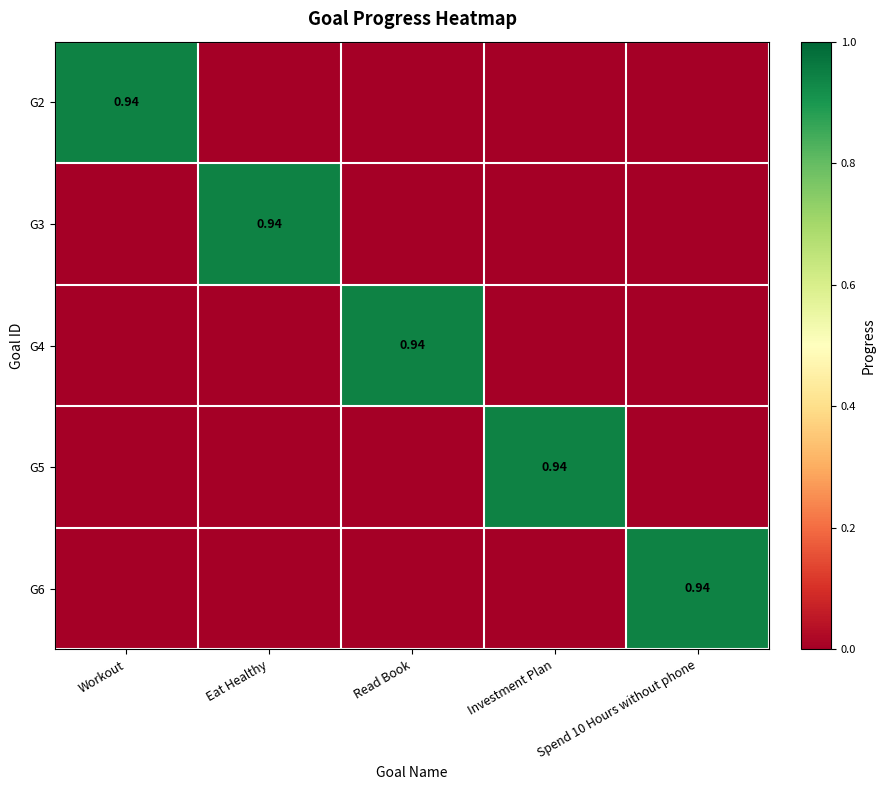

What is the difference between the highest and lowest values at Workout?

0.9